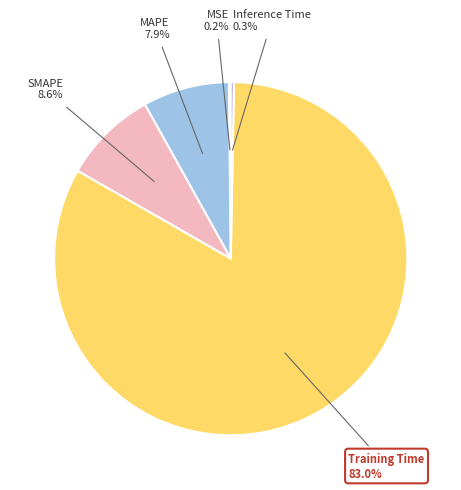

Is there any slice that represents more than half of the pie?

Yes